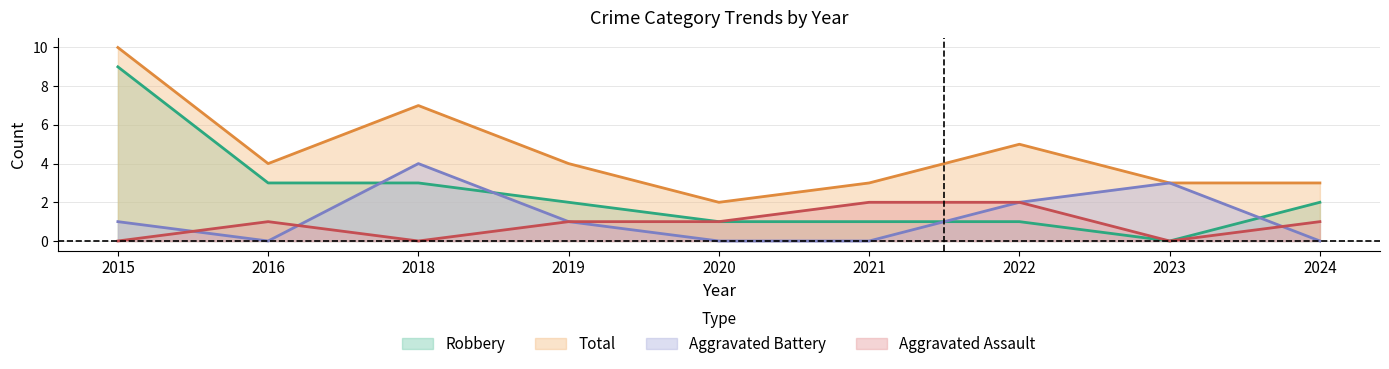

True or false: Aggravated Assault and Total cross at least once.

False